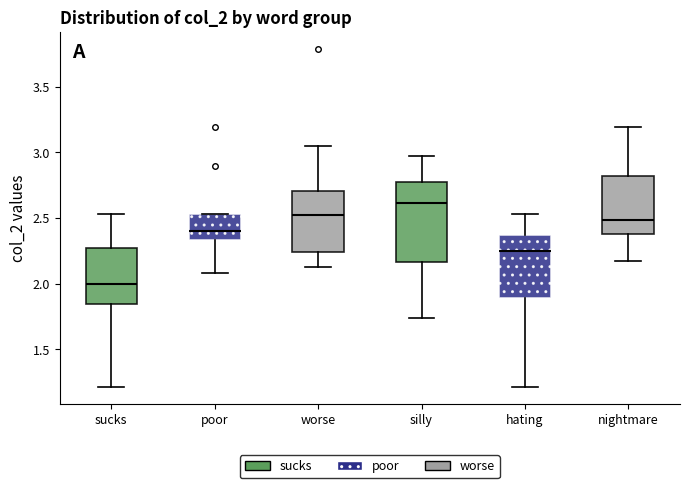

Which box has the lowest median line?

sucks